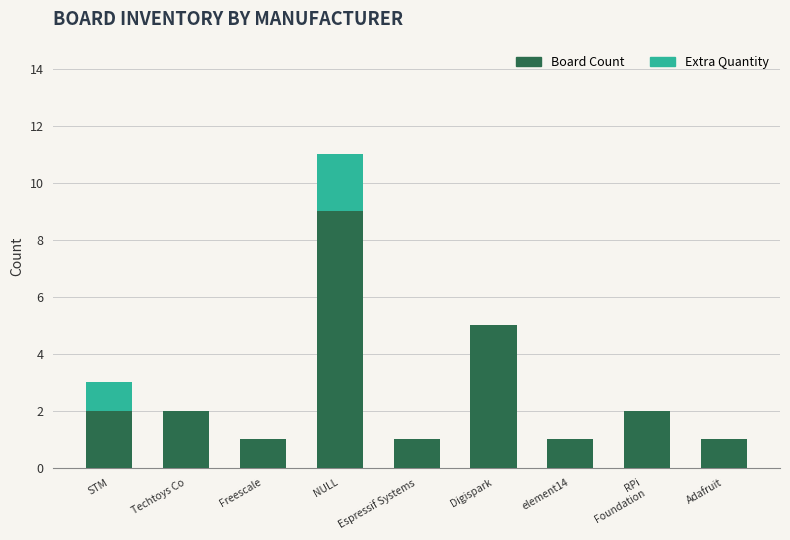

The value of Board Count at Digispark is 9. True or false?

False